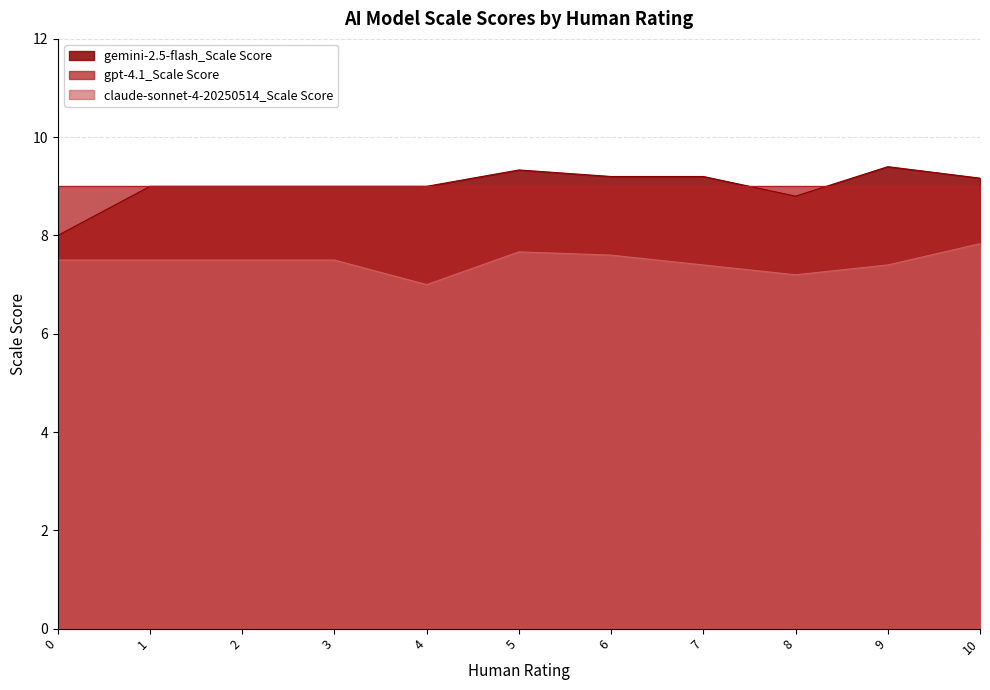

Between 3 and 6, which series saw the biggest shift?

gemini-2.5-flash_Scale Score